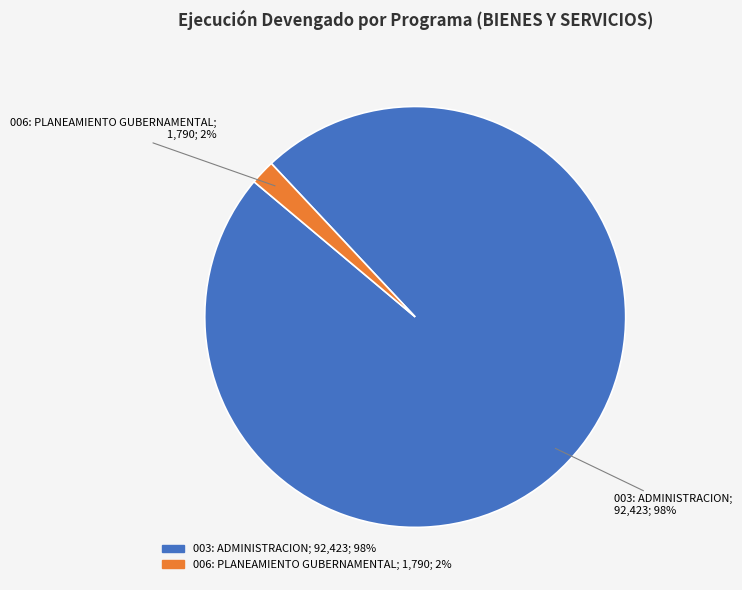

Rank the categories by value from lowest to highest.

006: PLANEAMIENTO GUBERNAMENTAL, 003: ADMINISTRACION